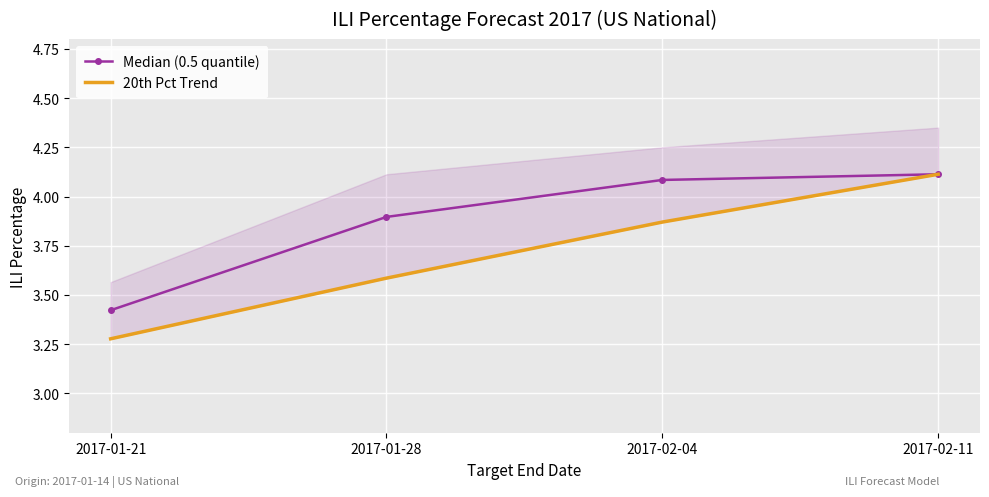

Between 2017-01-21 and 2017-02-04, which is larger?

2017-02-04